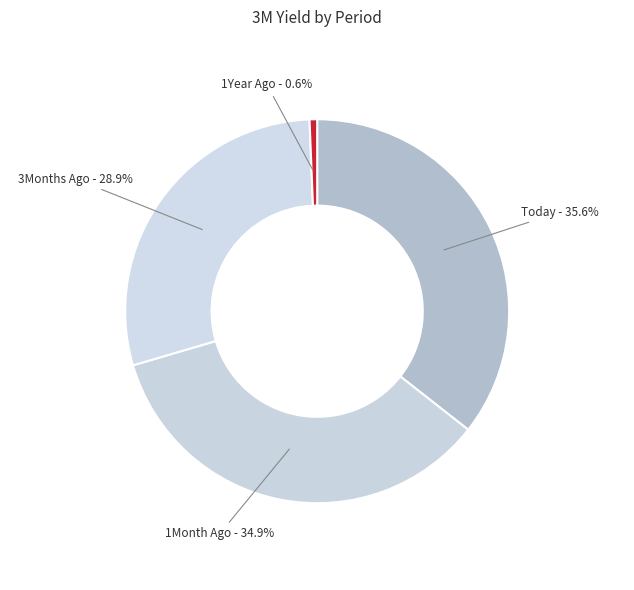

To the nearest percent, what is the difference between the 1Month Ago and 3Months Ago slice percentages?

6%